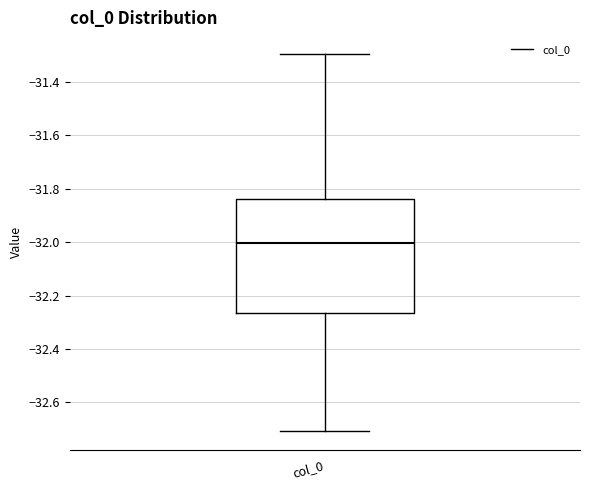

Transcribe this box plot: give where the median line is, the range the box spans, and where the two whiskers end, as read against the y-axis. The values are not printed on the chart, so give them approximately, as read against the axis.

median -32.00, box -32.26 to -31.84, whiskers -32.70 to -31.30